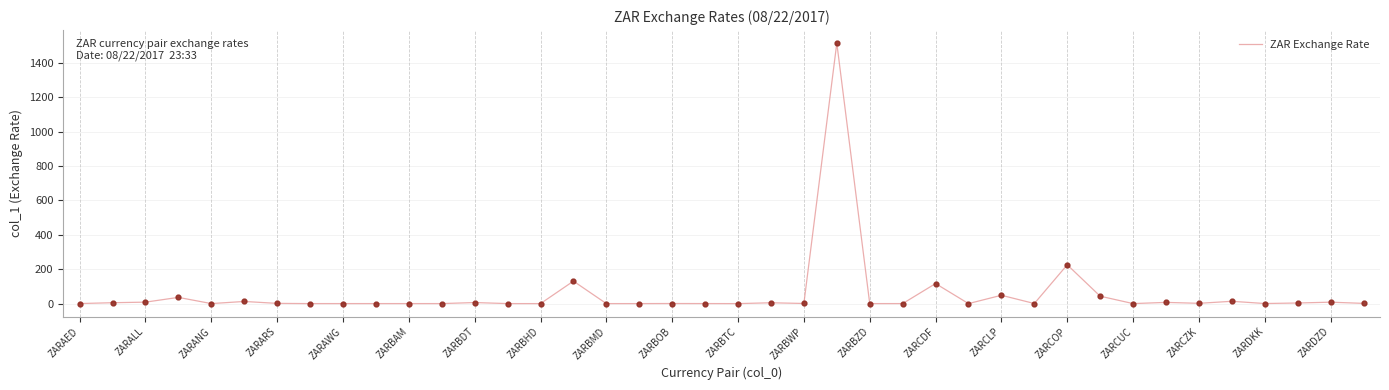

What is the greatest value displayed?

1514.5